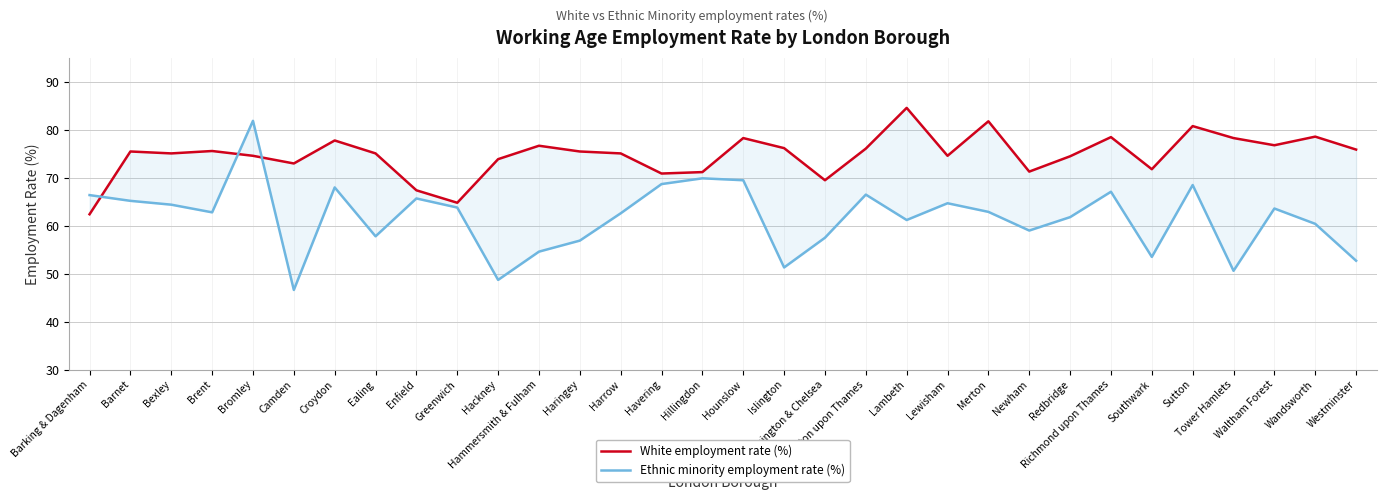

True or false: Ethnic minority employment rate (%) has a value of 87.1 at Kensington & Chelsea.

False